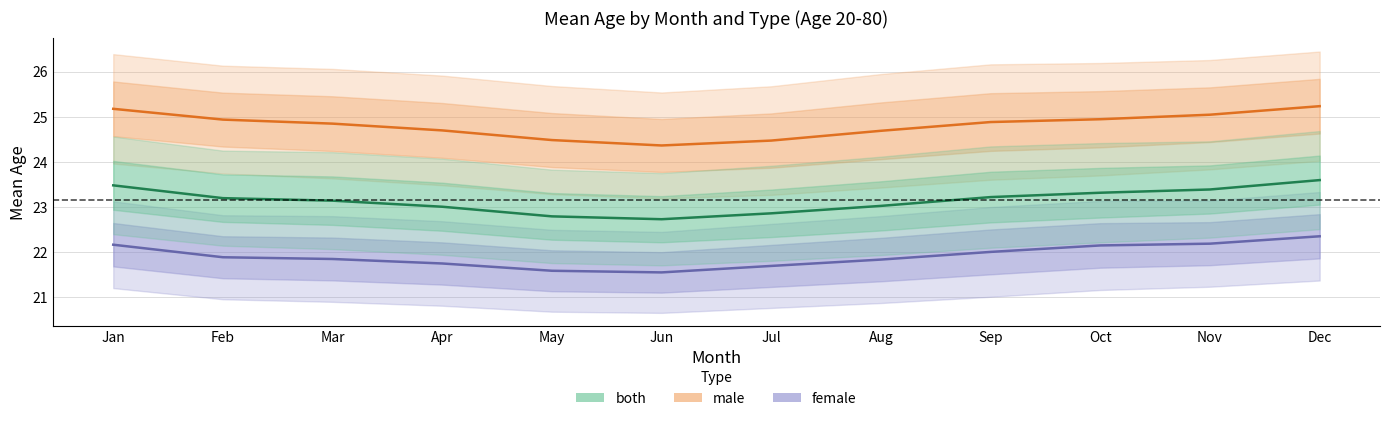

What is the value of the both_mean point at the 2nd from the left?

23.2